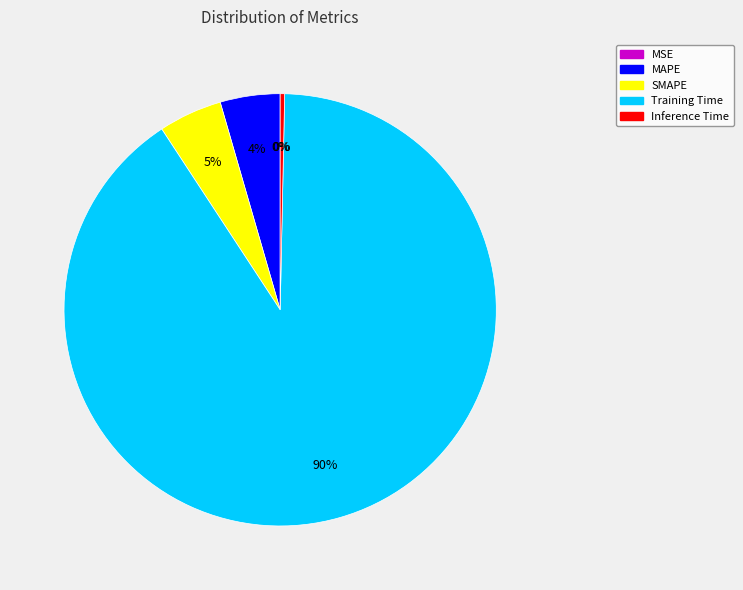

Which slice is the largest?

Training Time